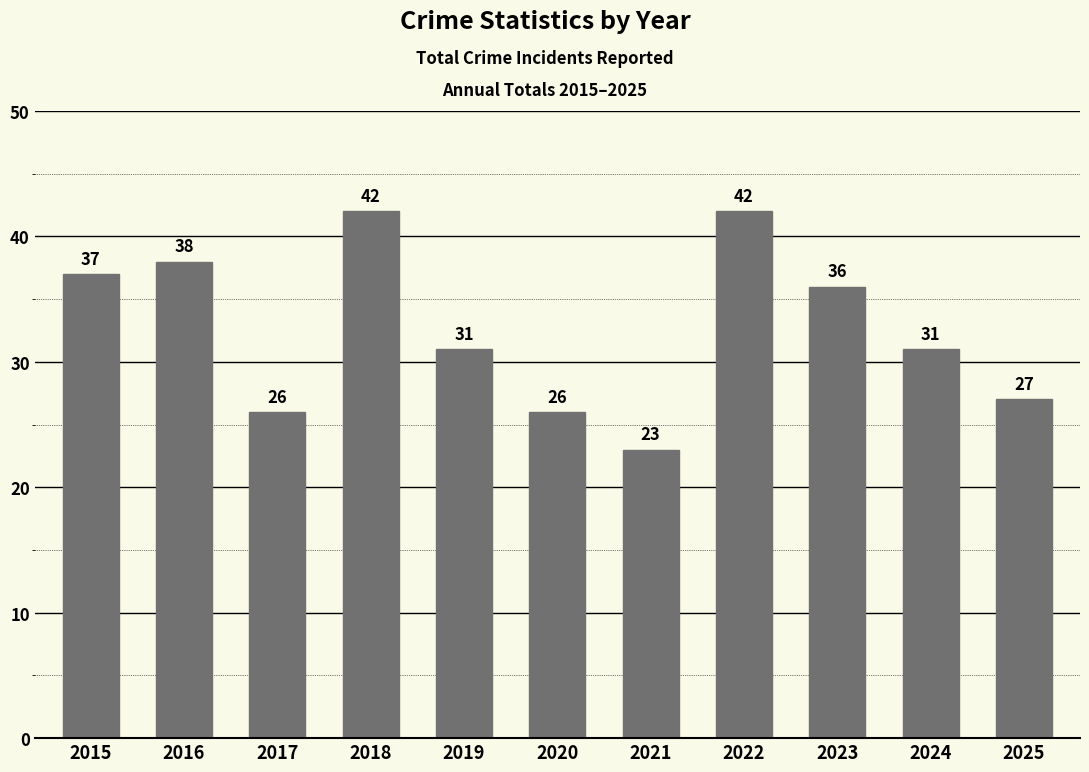

Which has a higher value, 2025 or 2024?

2024